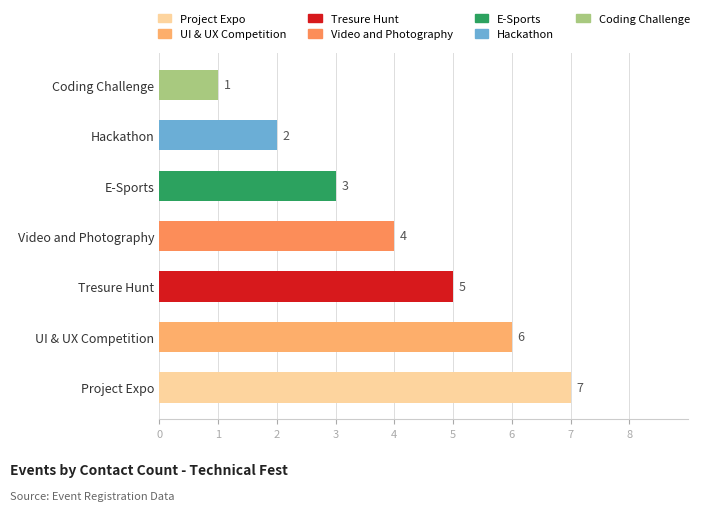

What is the average value?

4